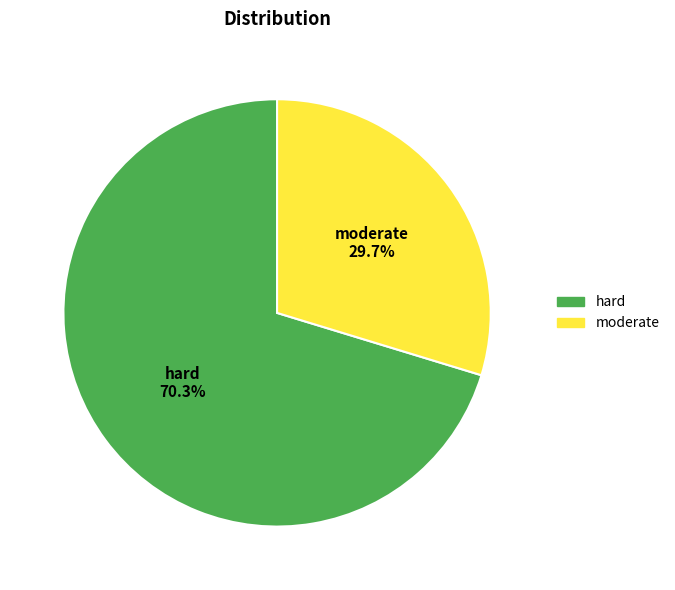

How many segments does this pie chart have?

2